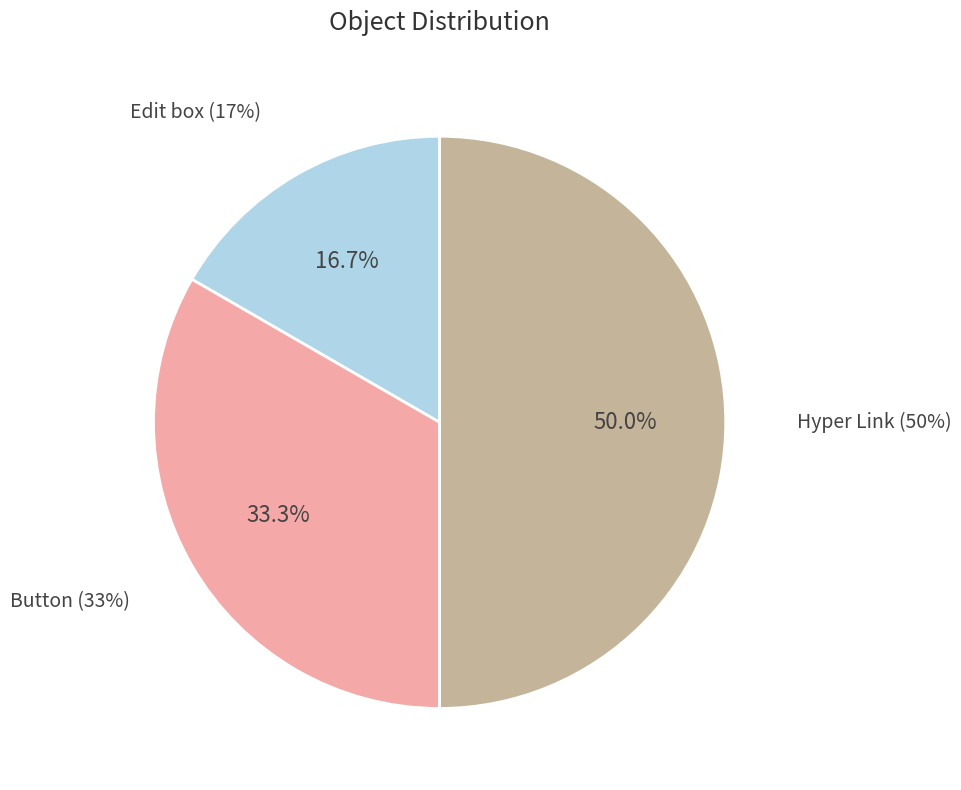

Count the number of slices in the pie.

3